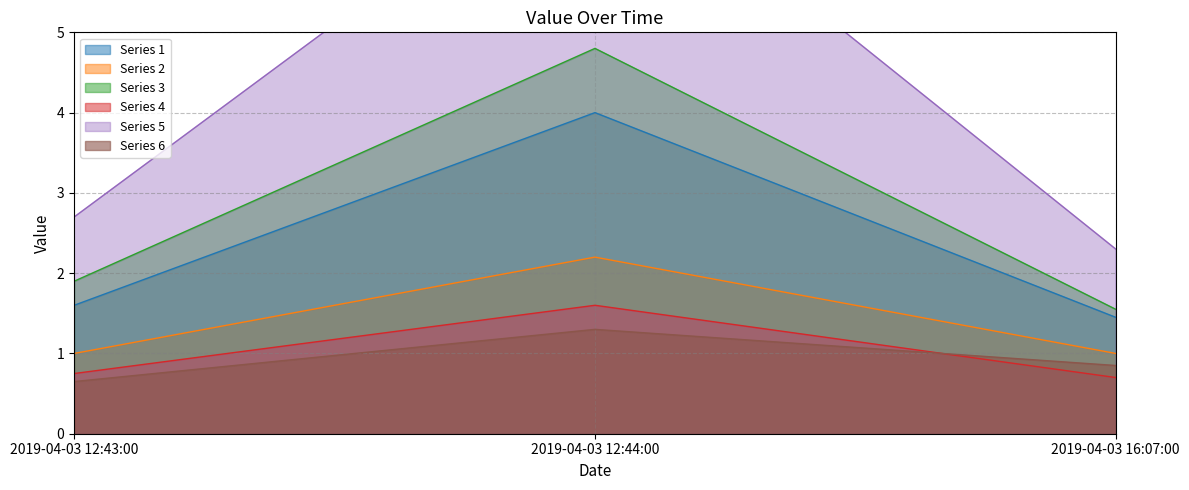

What is the lowest value of the Series 6 series?

0.7